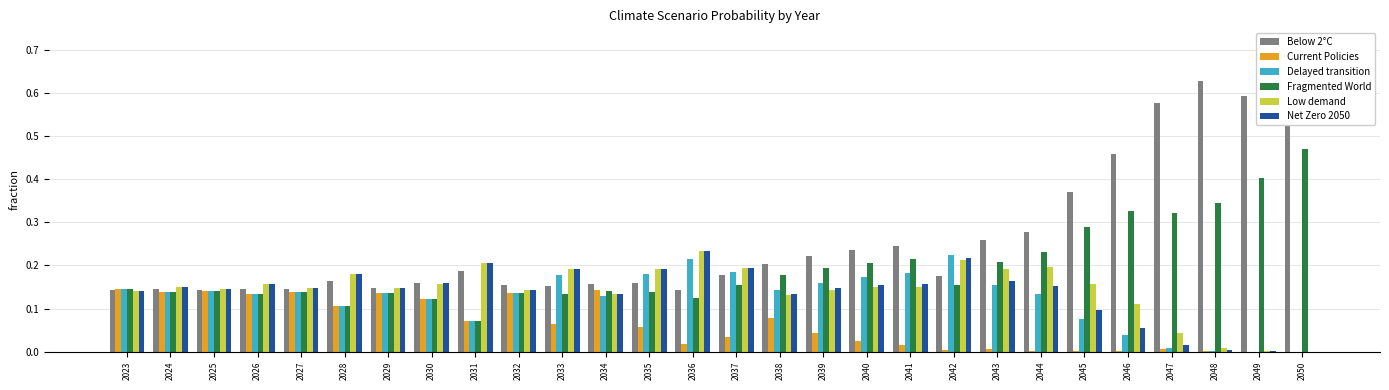

True or false: Current Policies has a value of 0.0 at 2037.

True